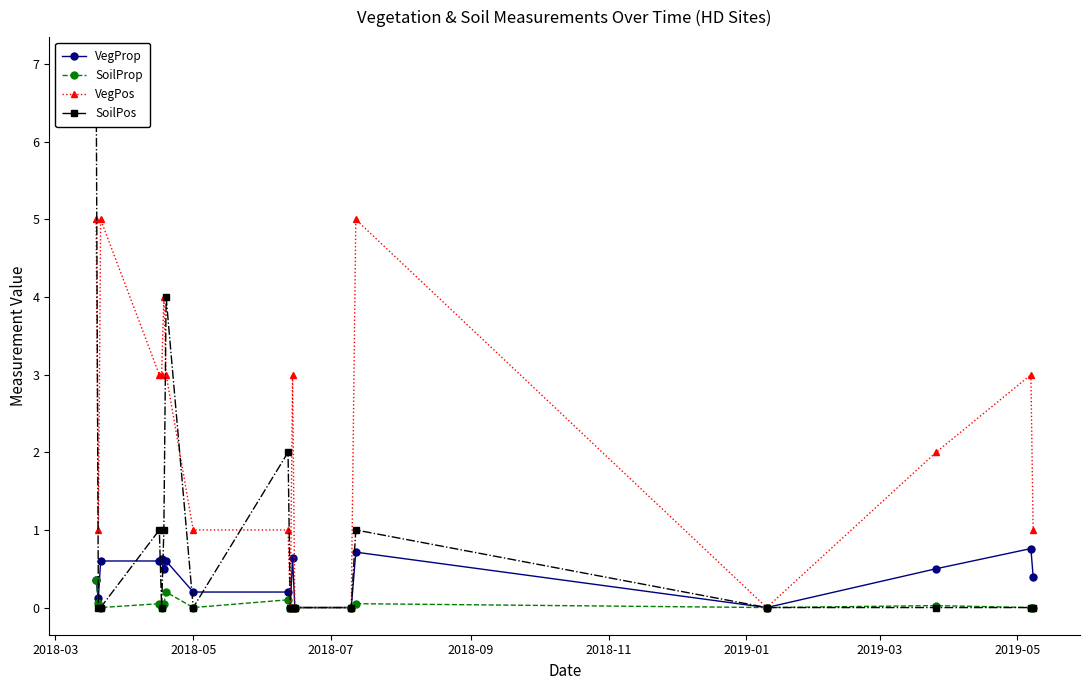

True or false: VegProp has more than 2 points higher than both neighbors.

True